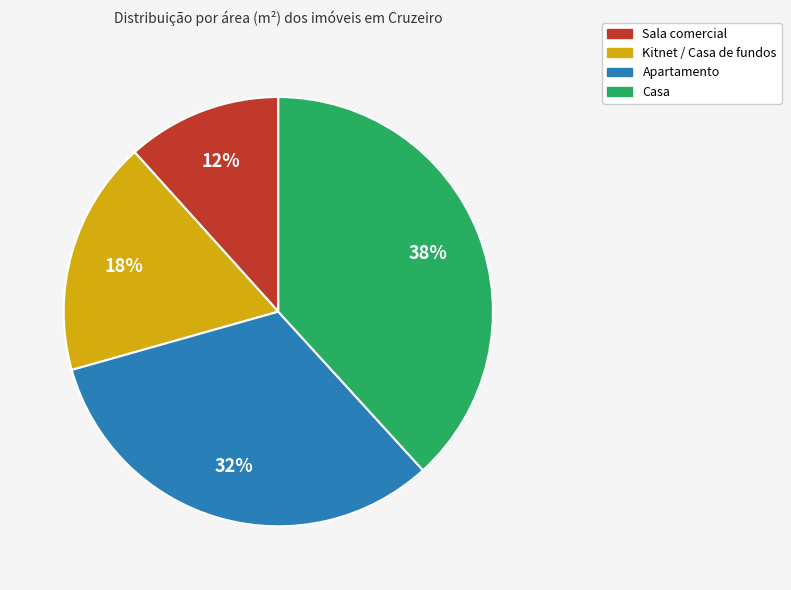

To the nearest percent, what is the average slice percentage?

25%